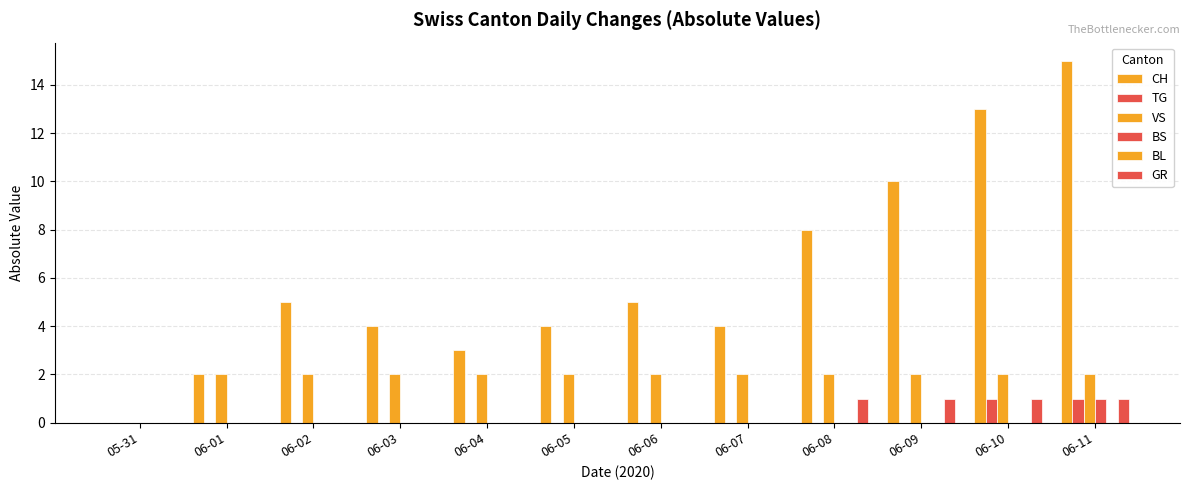

Reading left to right, what are all the values shown in this chart?

CH: 0	2	5	4	3	4	5	4	8	10	13	15
TG: 0	0	0	0	0	0	0	0	0	0	1	1
VS: 0	2	2	2	2	2	2	2	2	2	2	2
BS: 0	0	0	0	0	0	0	0	0	0	0	1
BL: 0	0	0	0	0	0	0	0	0	0	0	0
GR: 0	0	0	0	0	0	0	0	1	1	1	1